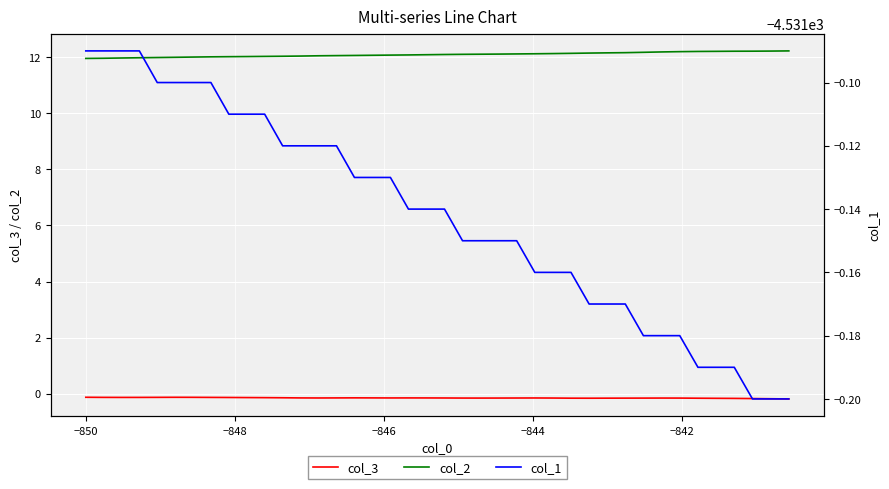

What is the lowest value of the col_2 series?

12.0